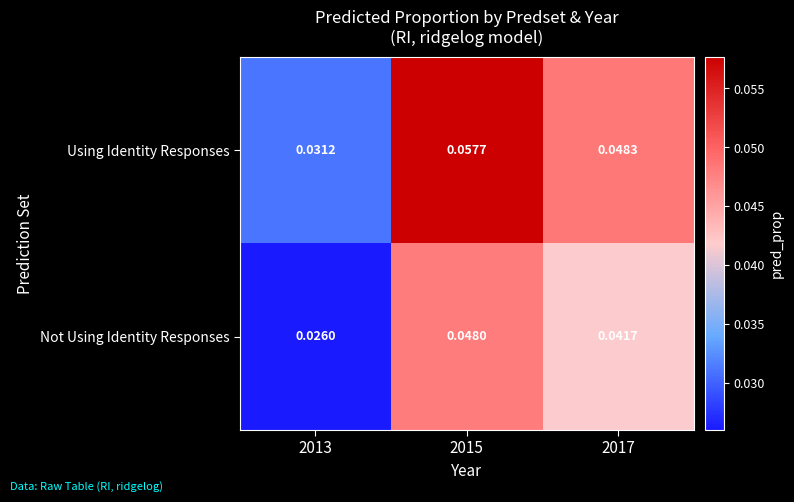

Rank the series by their maximum value, from highest to lowest.

Using Identity Responses, Not Using Identity Responses